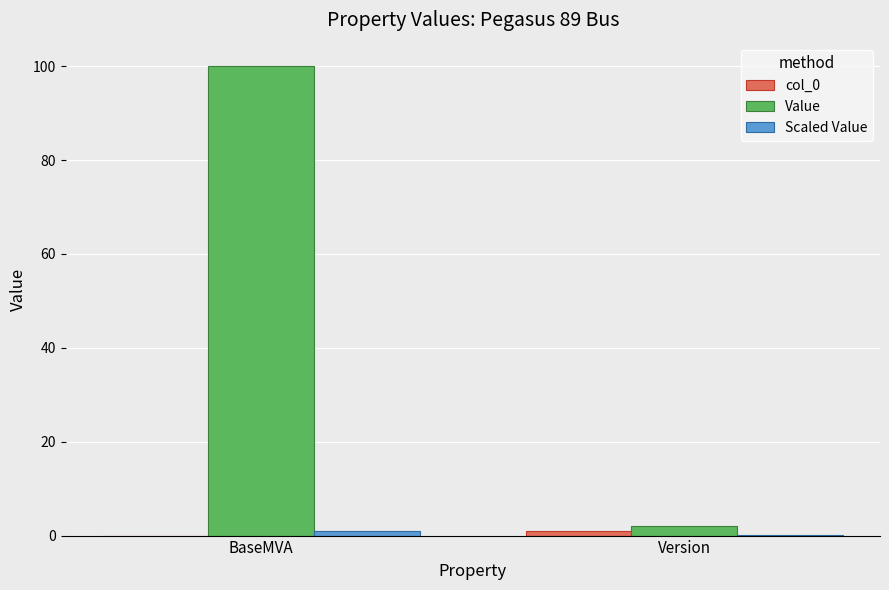

The value of Value at BaseMVA is 67.5. True or false?

False